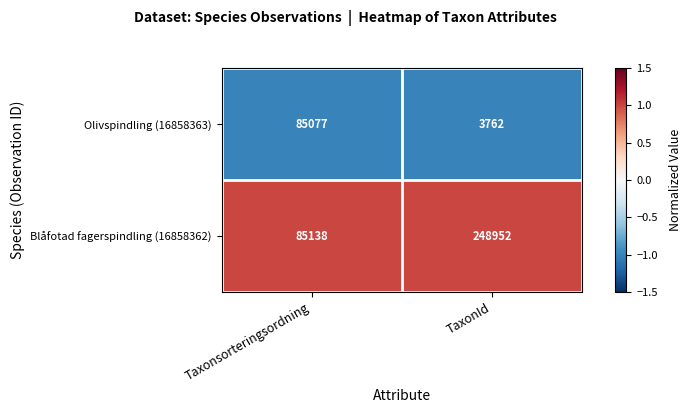

True or false: Olivspindling (16858363) has a value of 5970 at TaxonId.

False